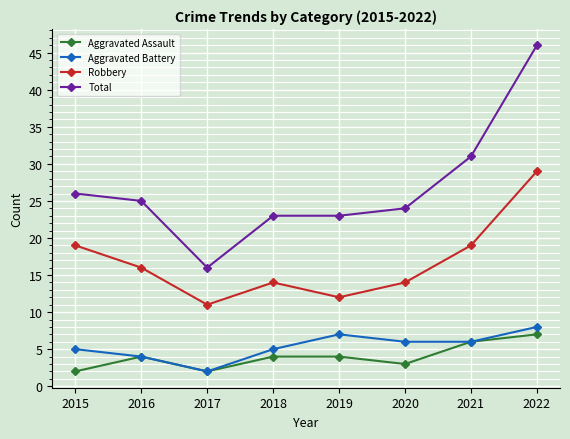

True or false: Aggravated Assault and Robbery cross at least once.

False